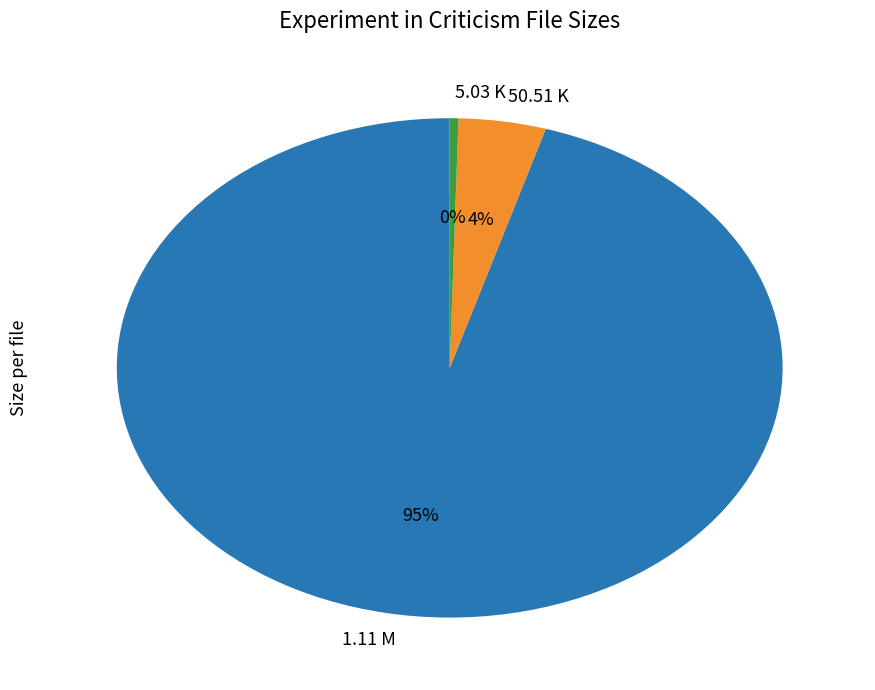

To the nearest percent, what is the combined percentage of 1.11 M and 50.51 K?

100%